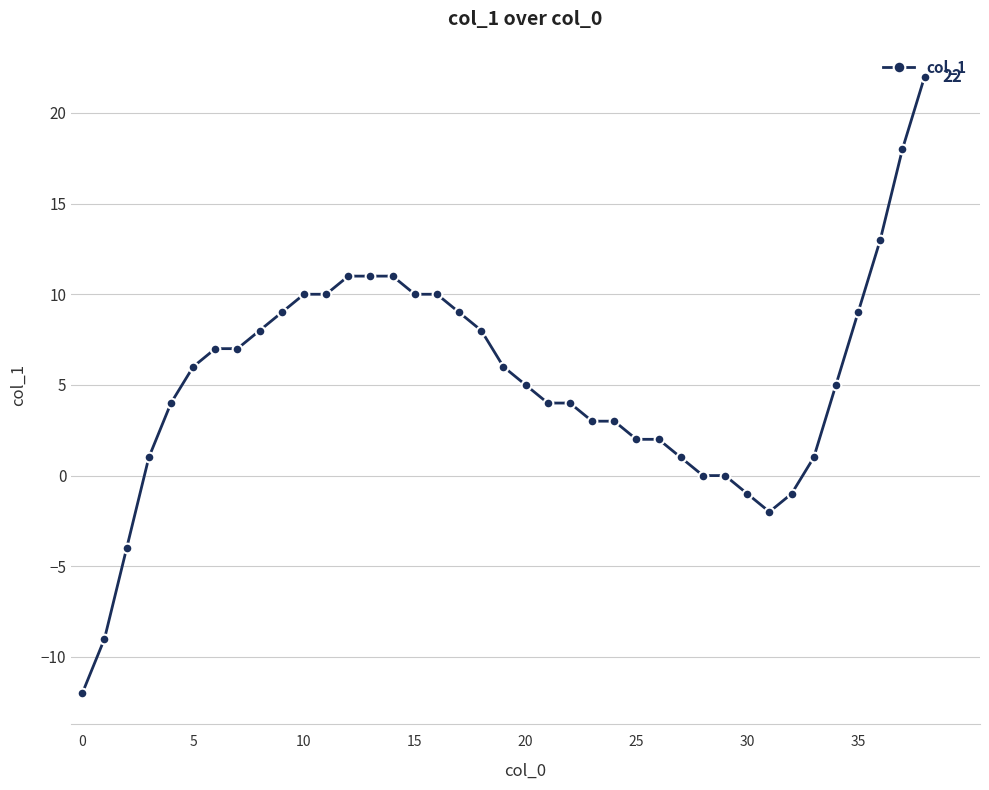

What is the smallest value displayed?

-12